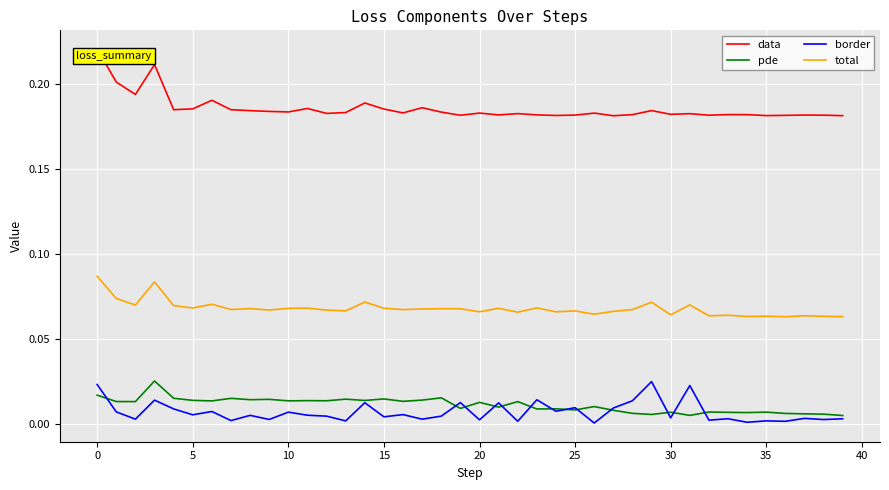

True or false: total and border intersect in this chart.

False